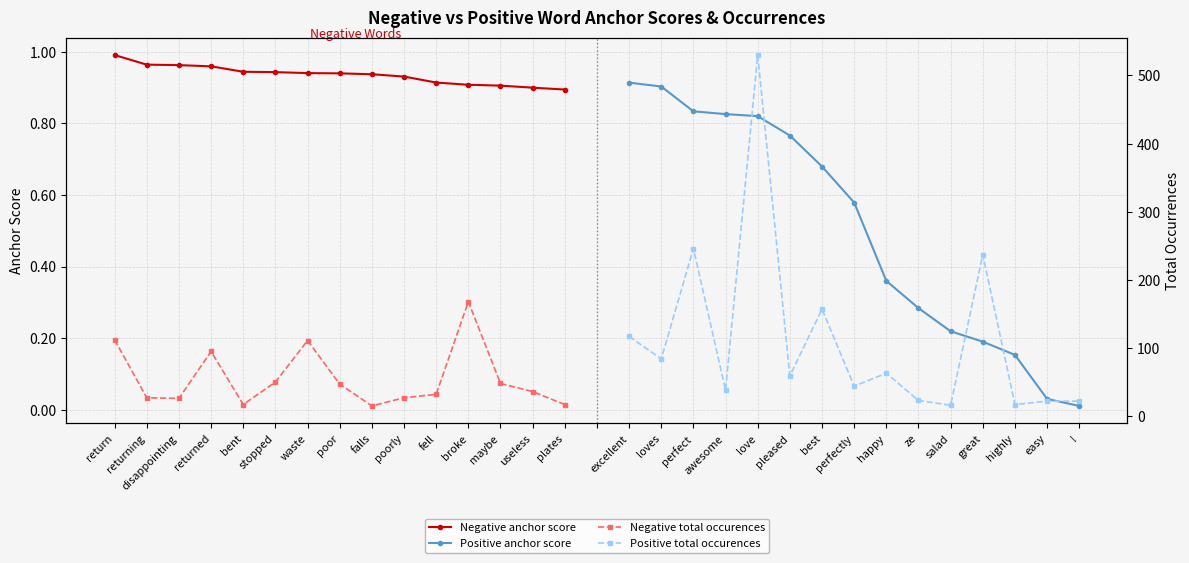

The value of Negative anchor score at broke is 0.9. True or false?

True